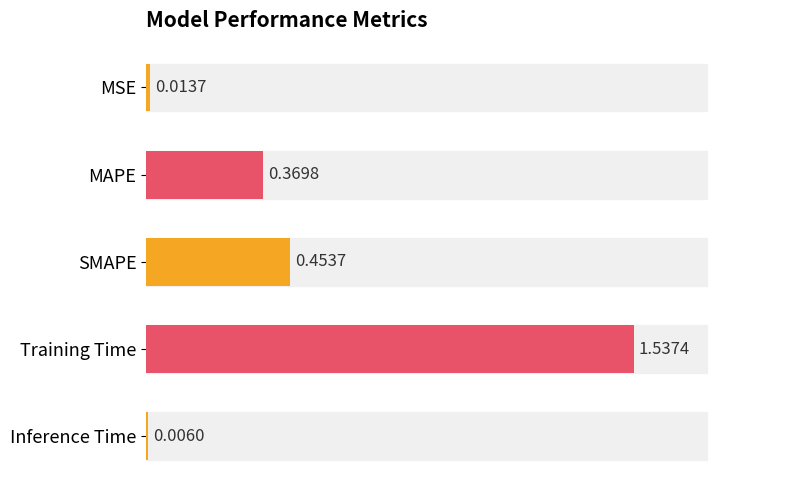

What is the label of the 2nd bar from the top?

MAPE